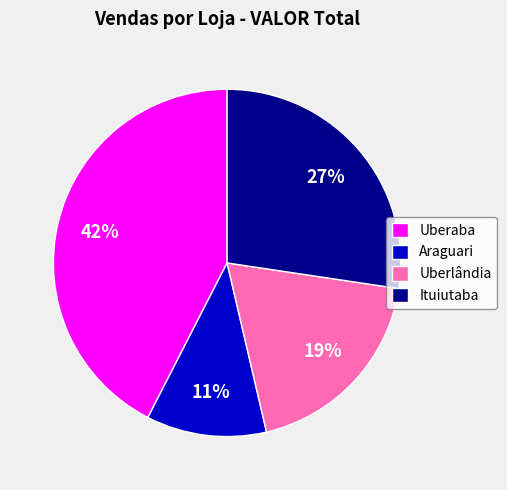

Which category has the smallest portion of the pie?

Araguari